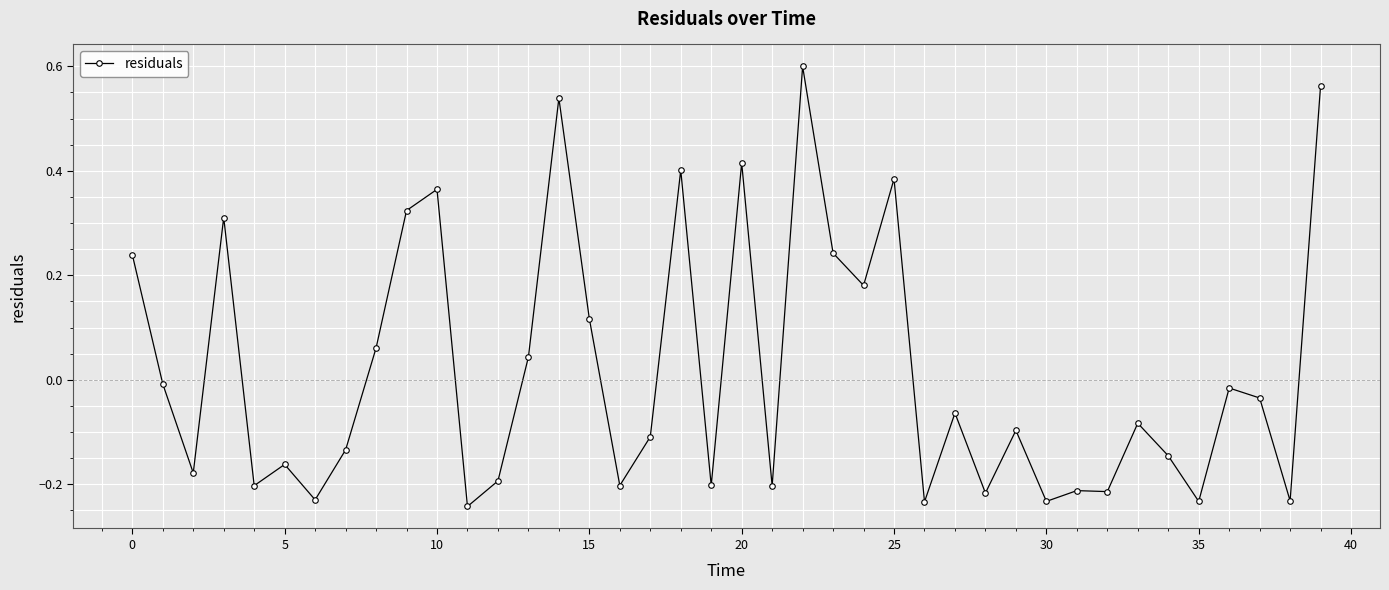

What is the difference between the maximum and minimum values?

0.8